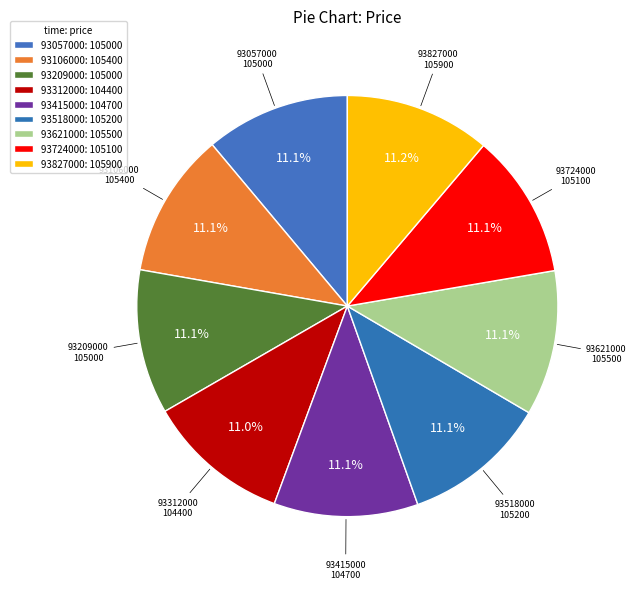

How many slices are in this pie chart?

9